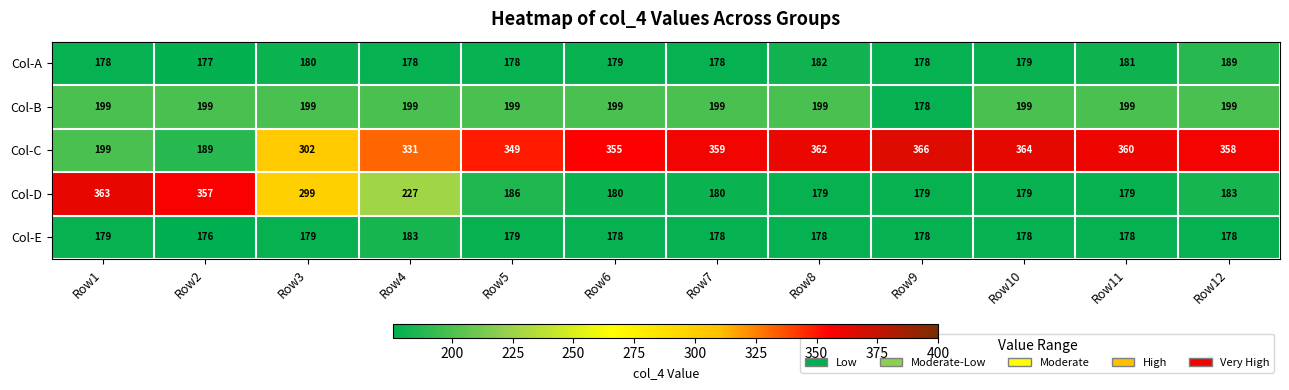

At which label does Col-E first exceed 178?

Row1